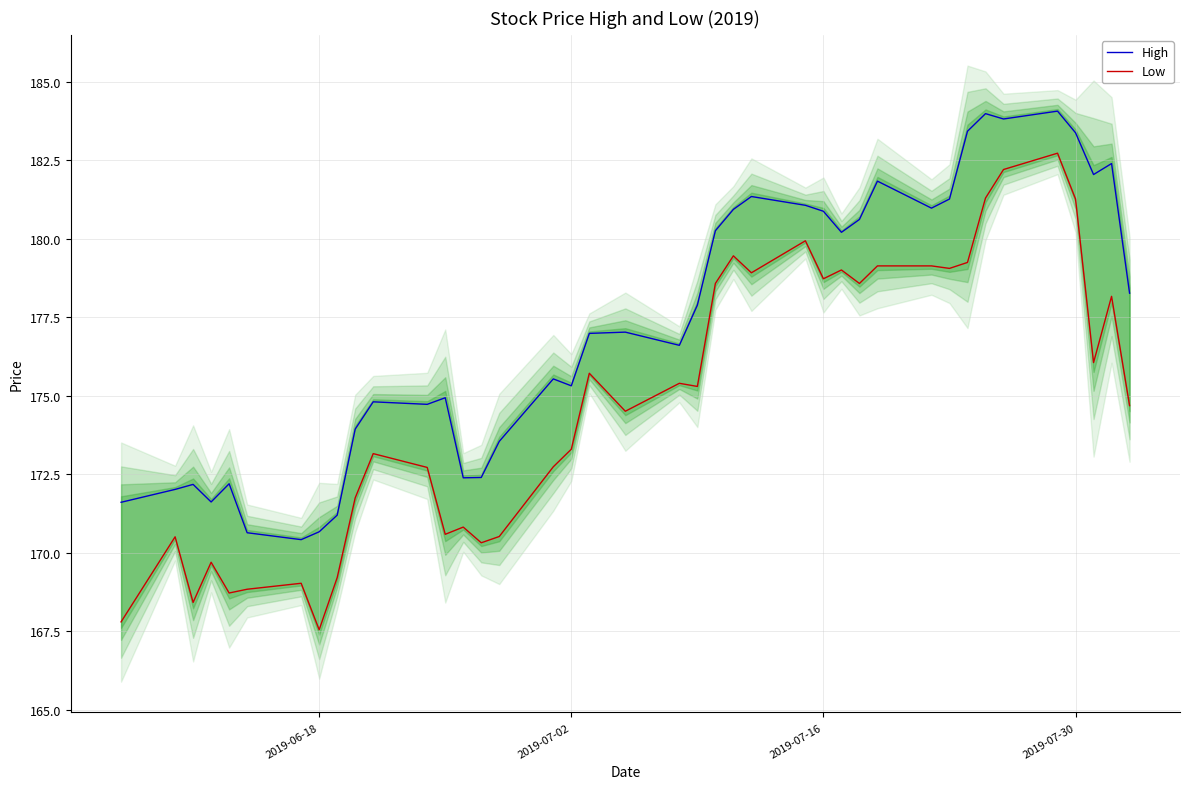

Which series has the largest range (max minus min)?

Low